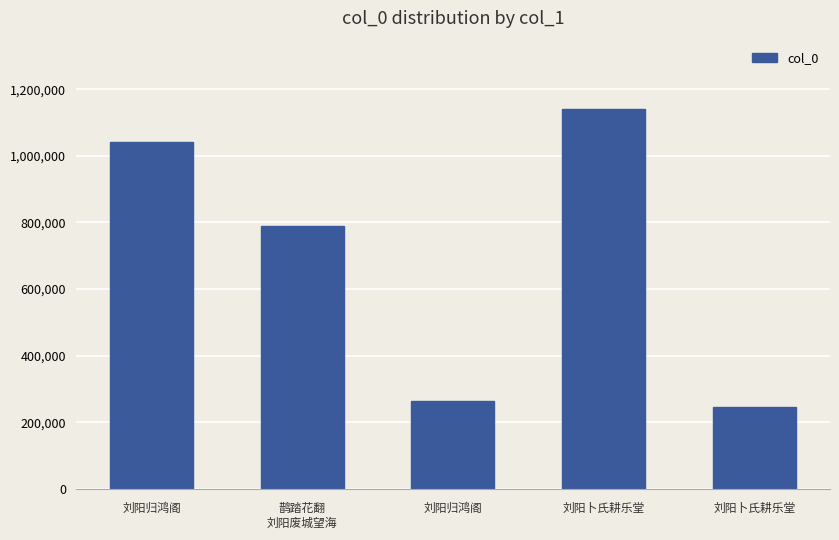

What value does the data have at 刘阳归鸿阁, to the nearest 100?

1042600